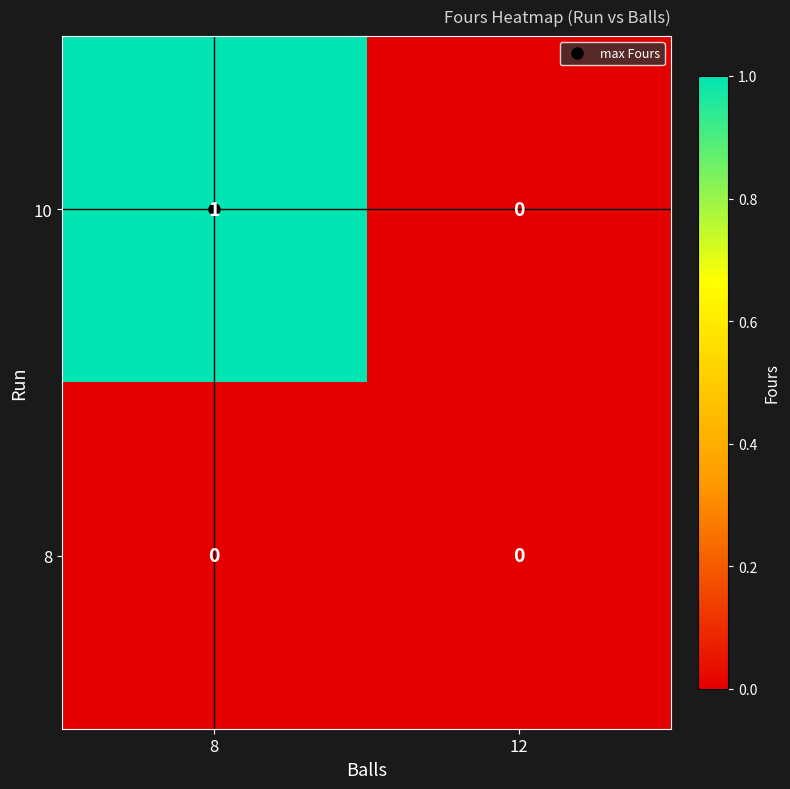

How many distinct data groups are displayed?

2